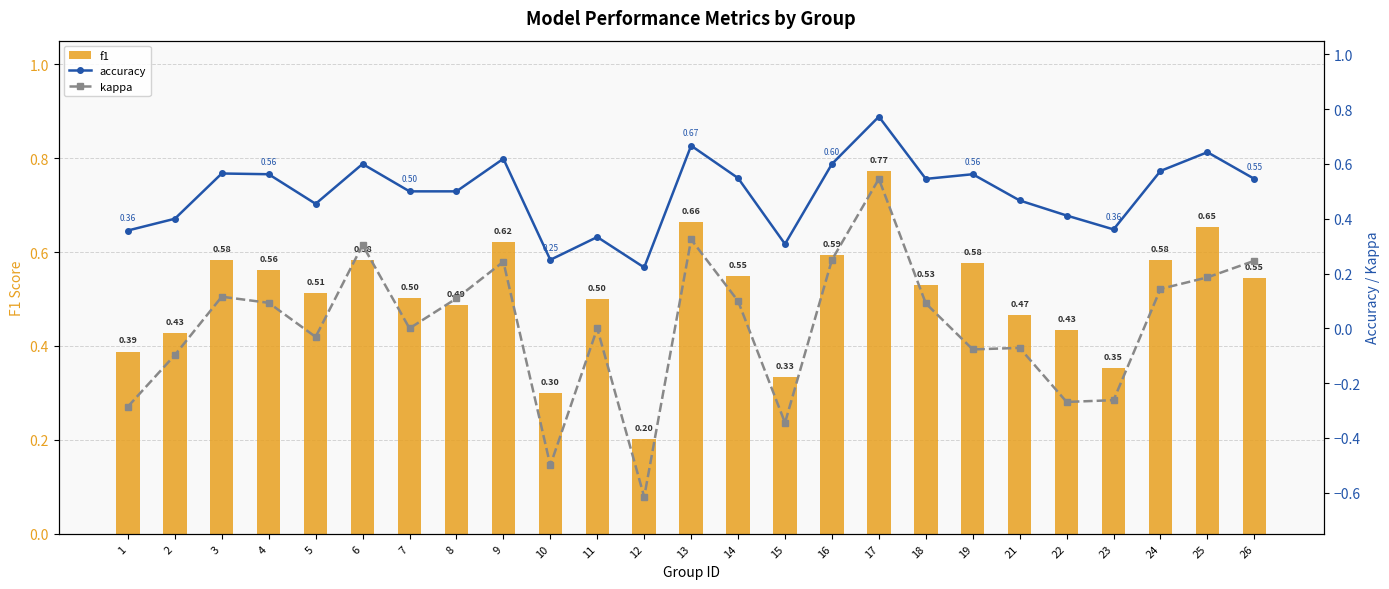

How many distinct data groups are displayed?

3